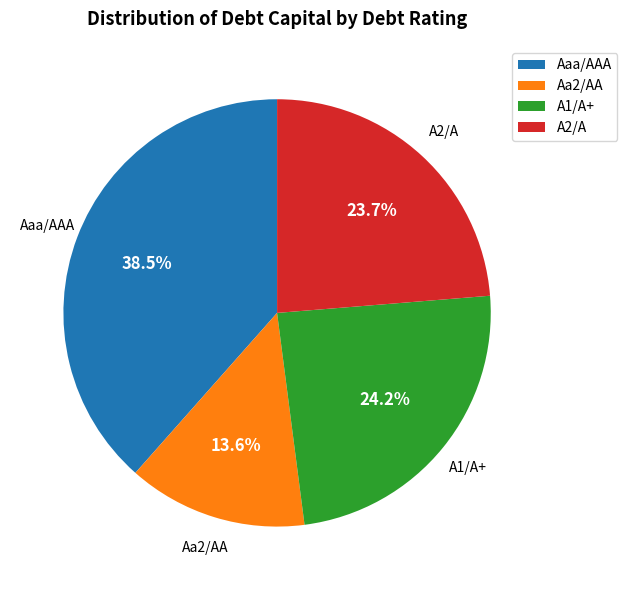

To the nearest percent, what is the combined percentage of A1/A+ and Aa2/AA?

38%